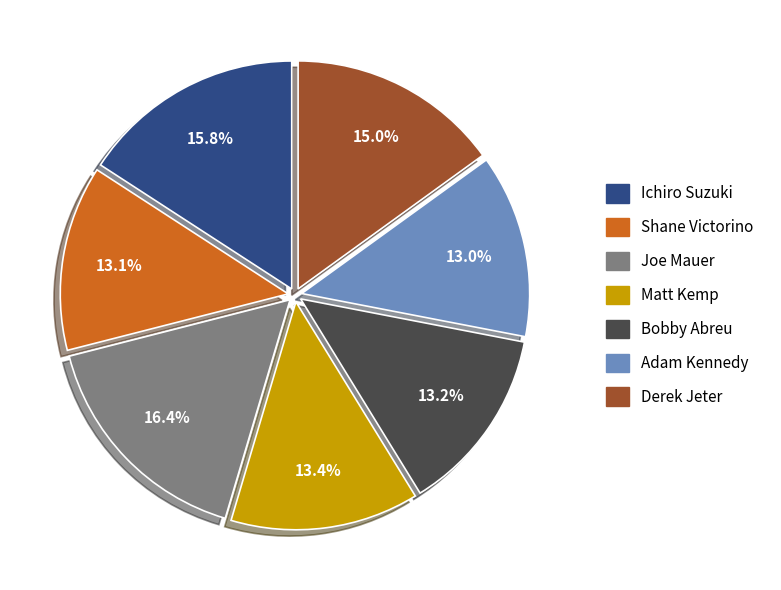

What portion of the pie excludes Matt Kemp?

86.6%